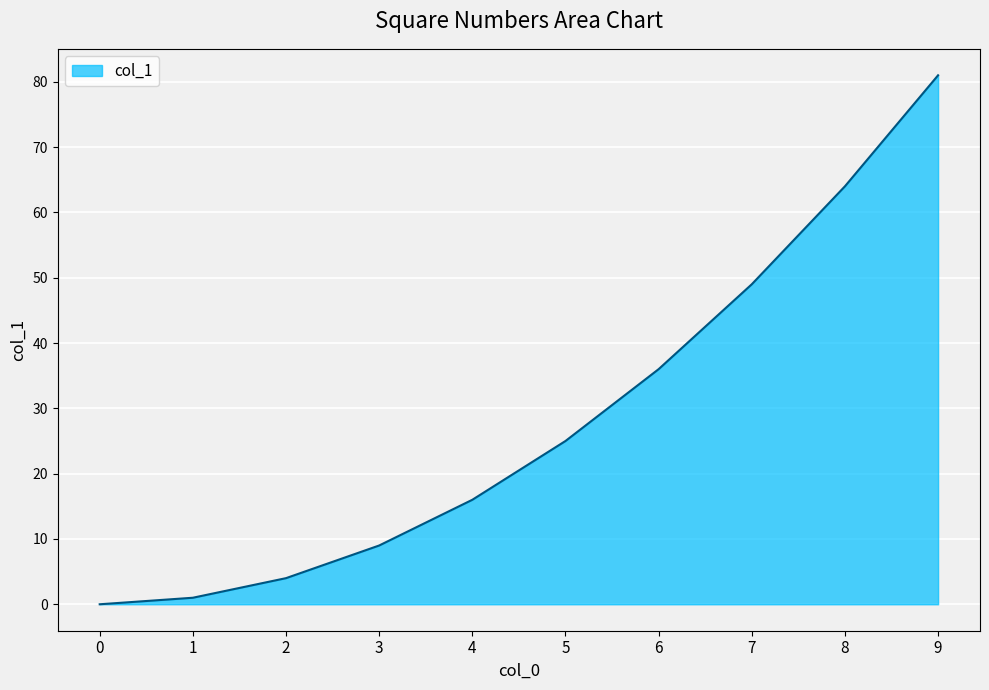

How many values are above zero?

9